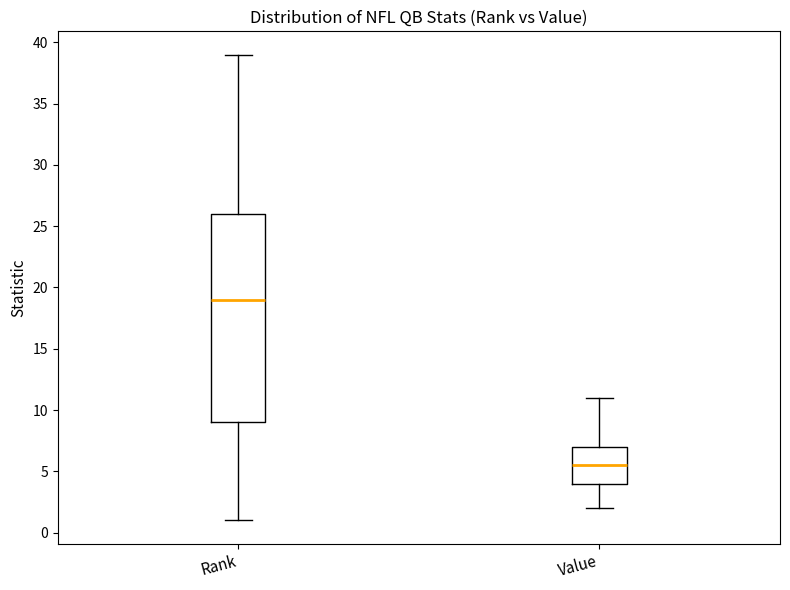

Which box is the tallest, from its lower edge to its upper edge?

Rank